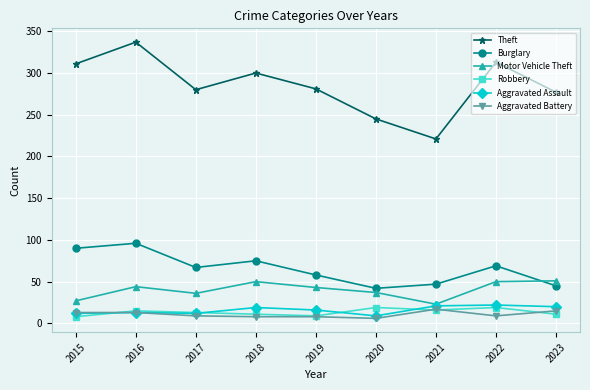

What is the total value across all series at 2015?

461